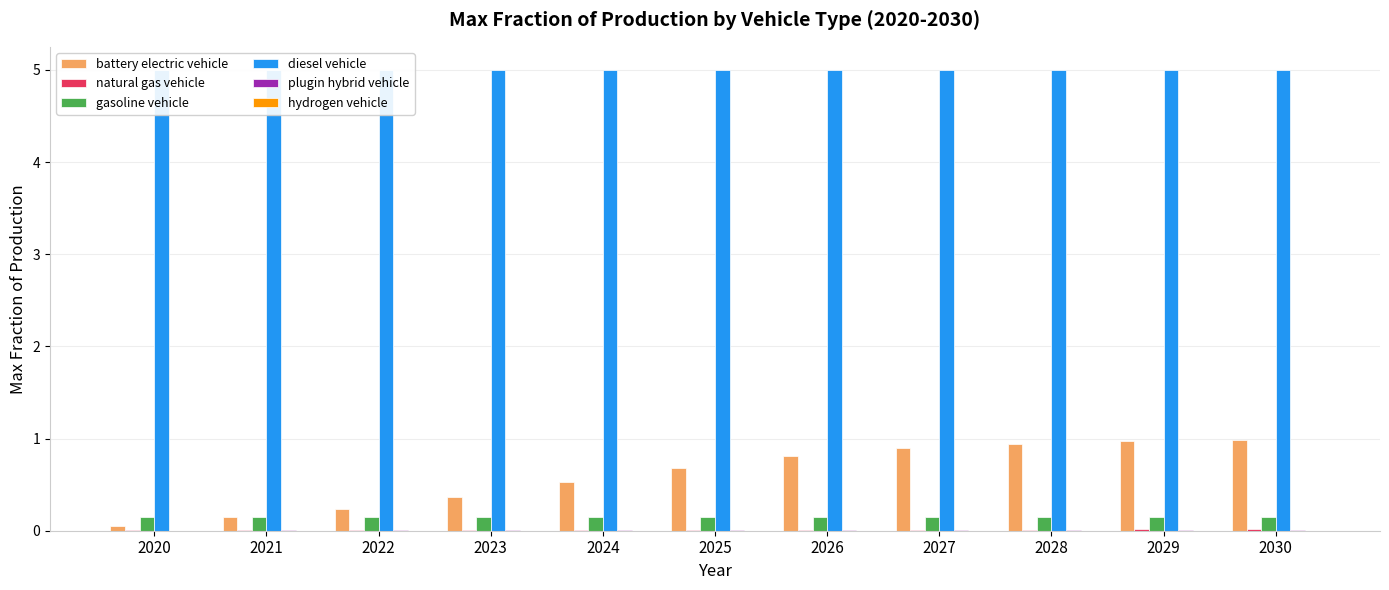

What is the spread (max minus min) of values at 2029?

5.0